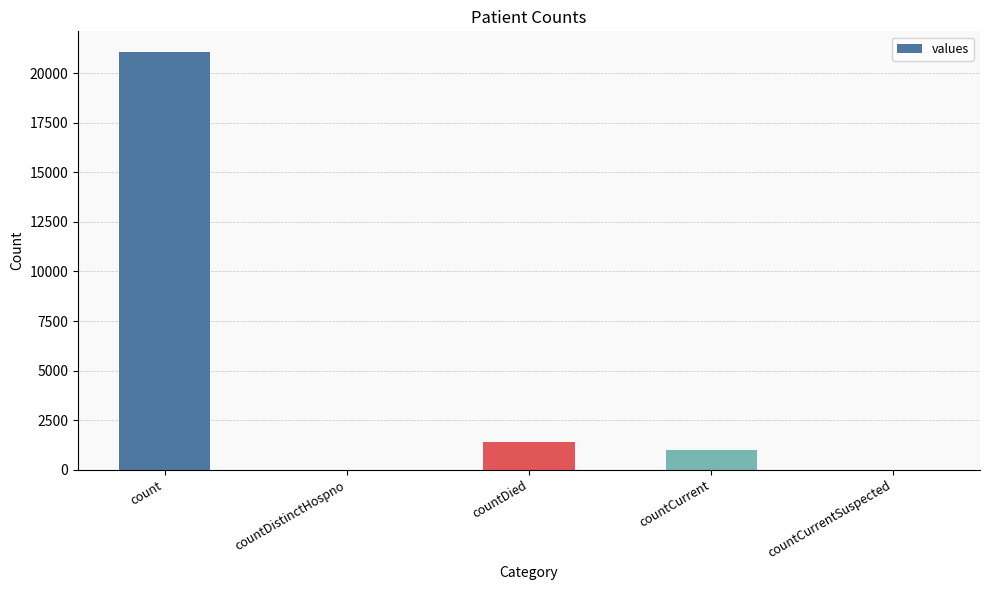

Reading left to right, extract all data points from this chart.

count=21050	countDistinctHospno=0	countDied=1405	countCurrent=1006	countCurrentSuspected=0